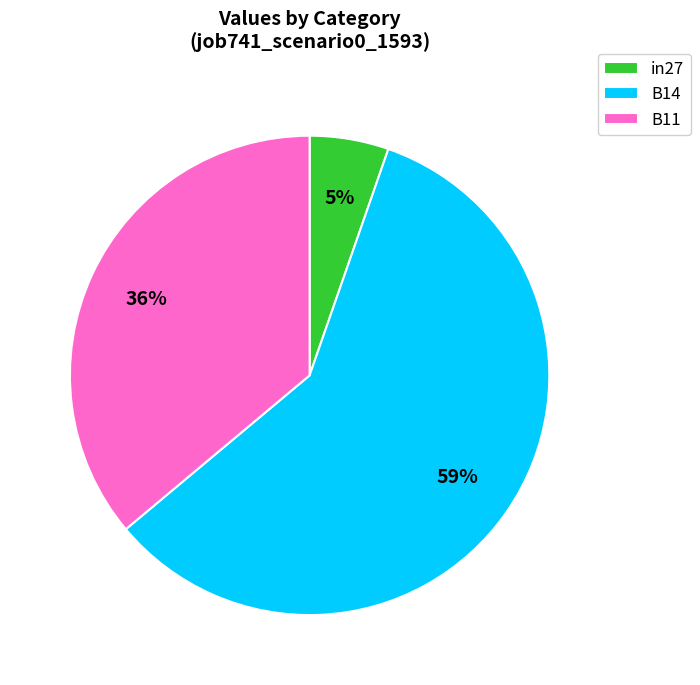

To the nearest percent, what is the average slice percentage?

33%